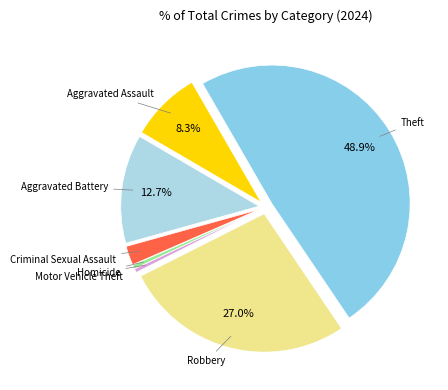

What percentage is the Theft slice, to the nearest percent?

49%